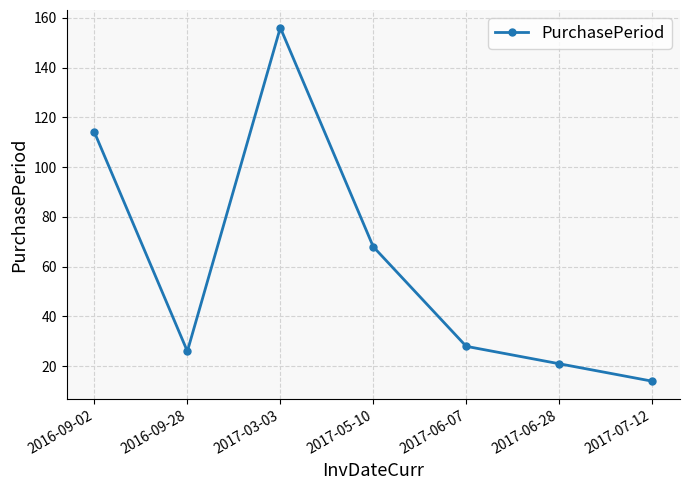

Is it true that the value at 2017-06-07 is 28?

True